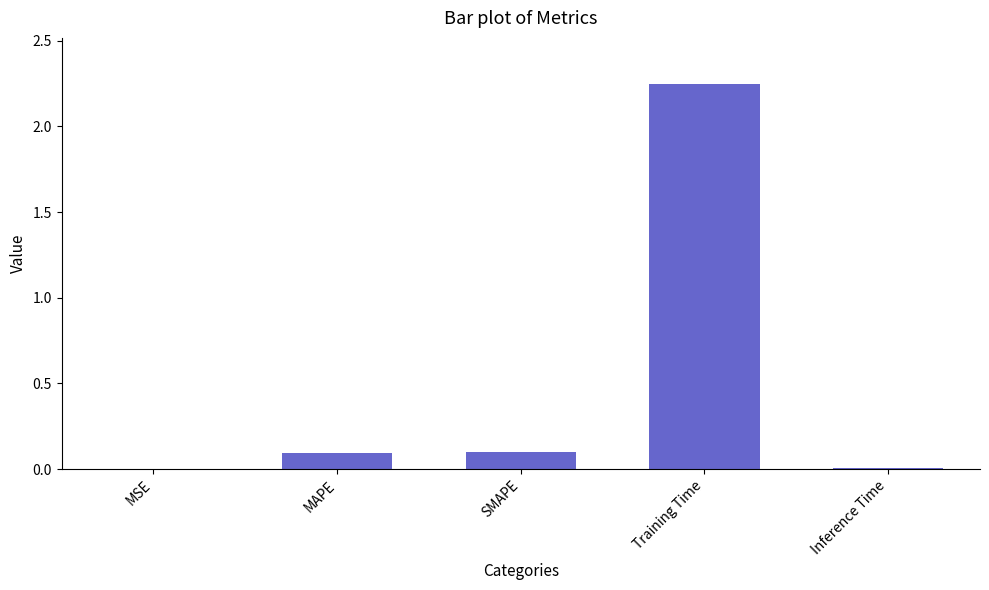

Between SMAPE and Inference Time, which is larger?

SMAPE